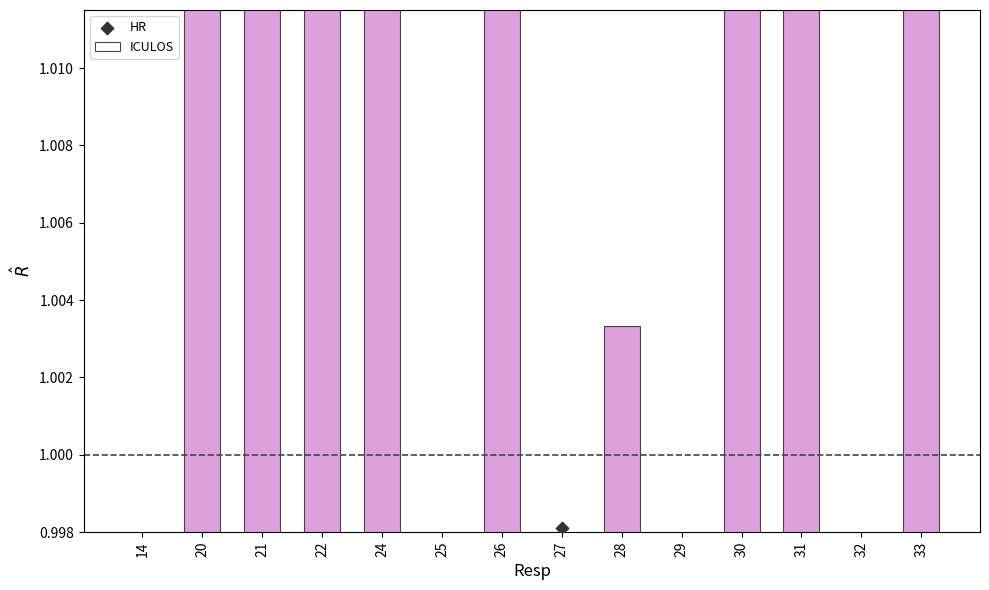

Which series reaches the maximum Y coordinate?

ICULOS